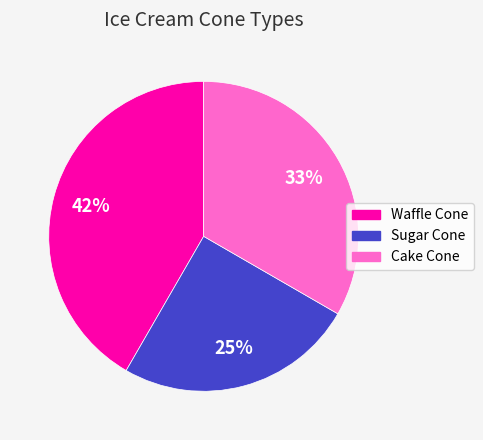

Rank the categories by value from lowest to highest.

Sugar Cone, Cake Cone, Waffle Cone